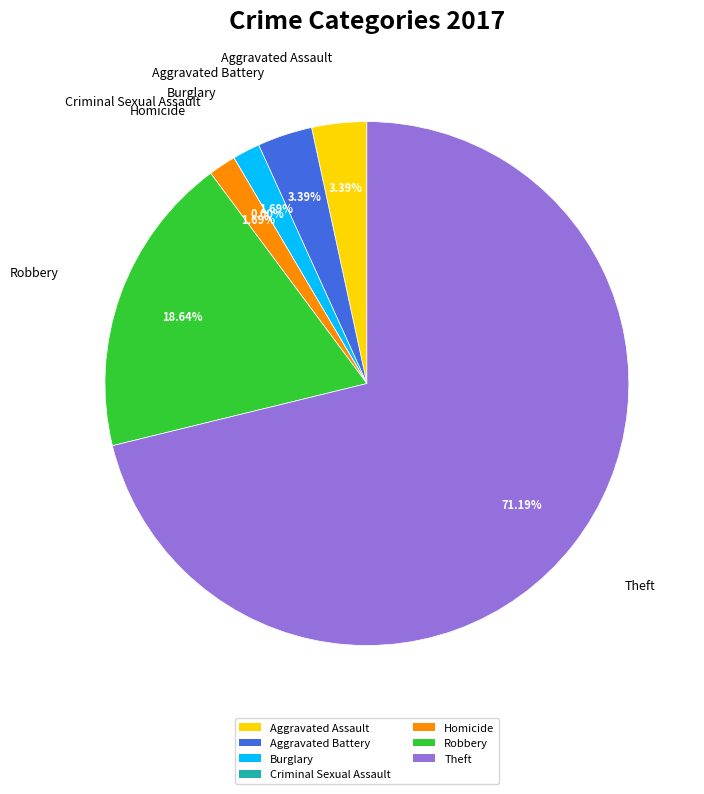

Rank the categories by value from lowest to highest.

Criminal Sexual Assault, Burglary, Homicide, Aggravated Assault, Aggravated Battery, Robbery, Theft